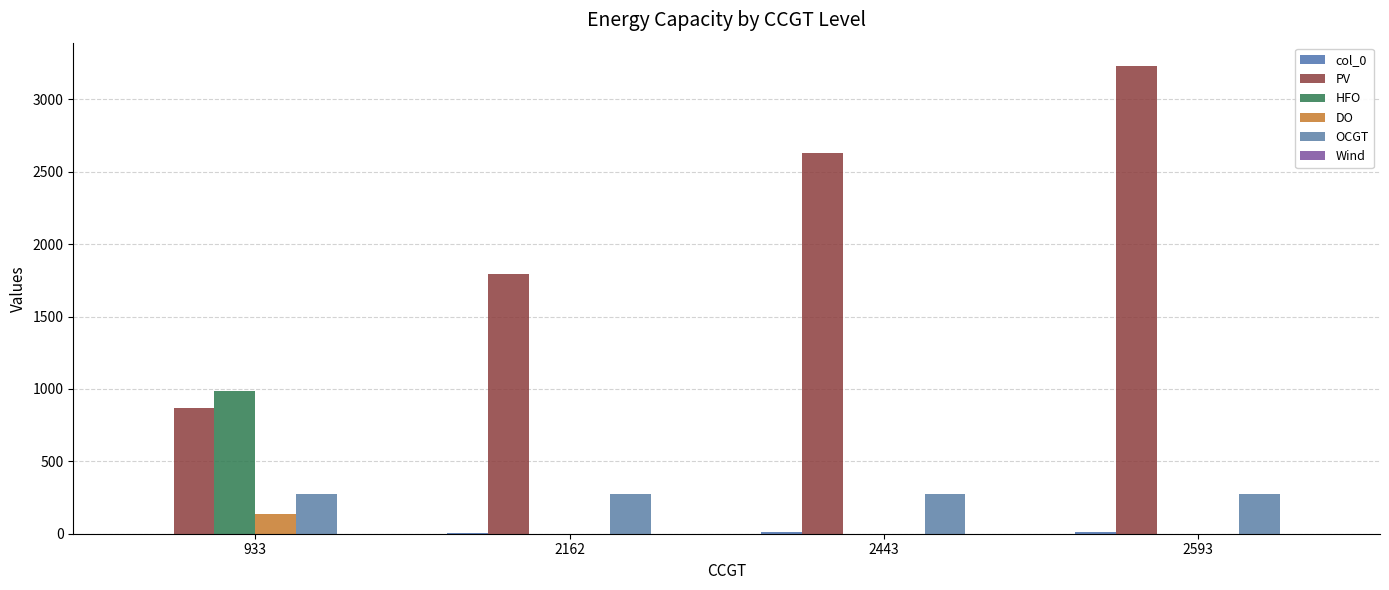

What is the sum of the col_0 values at 933 and 2162?

5.5